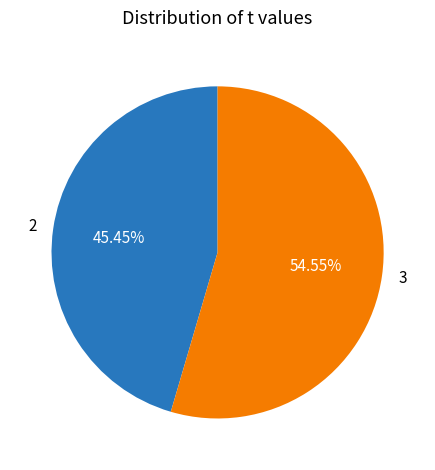

Count the number of slices in the pie.

2